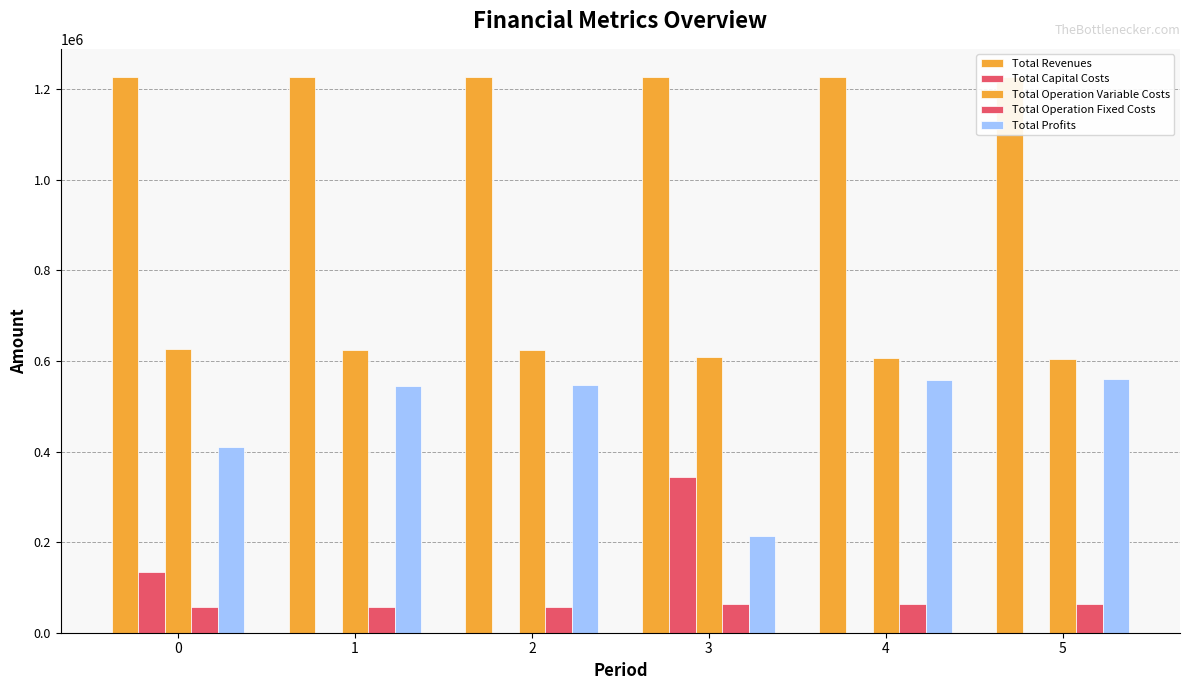

How many categories are shown in the chart?

6